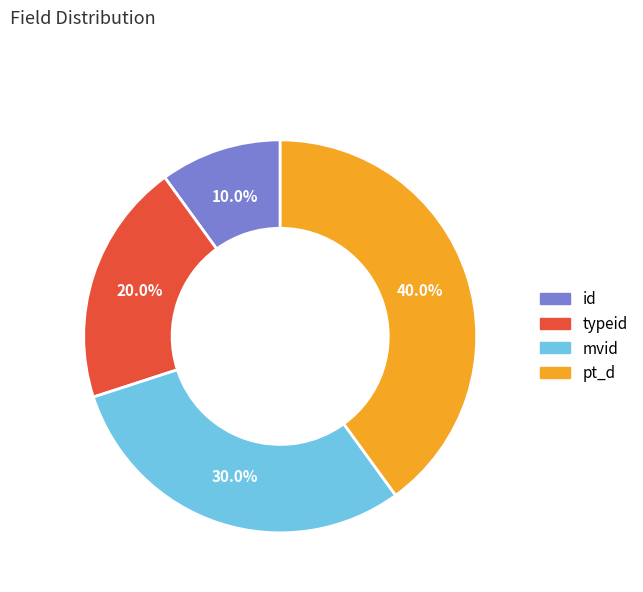

What portion of the pie excludes typeid?

80.0%